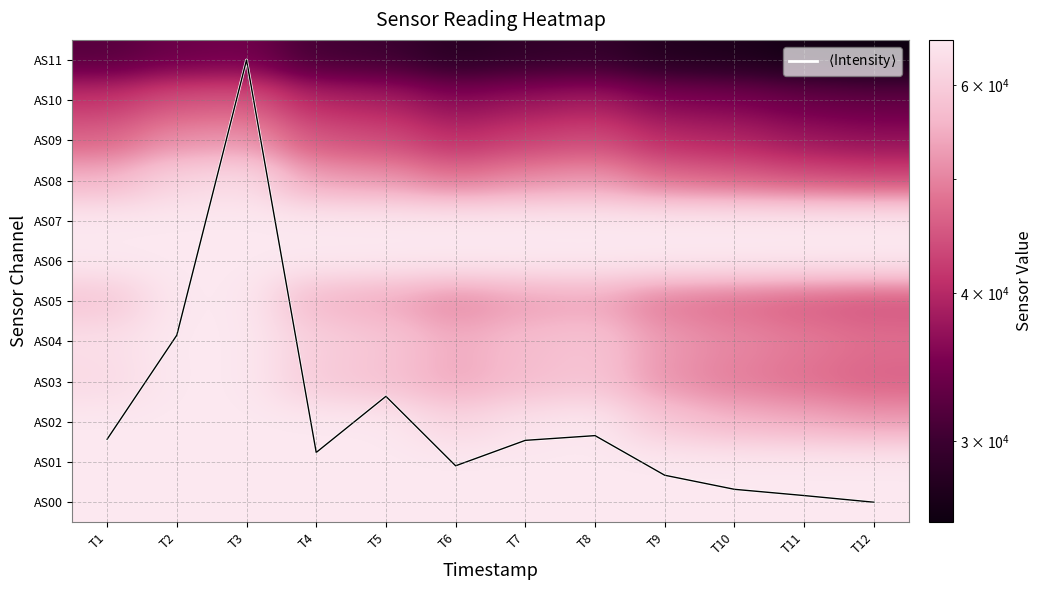

Which category has the highest value across all series?

T1